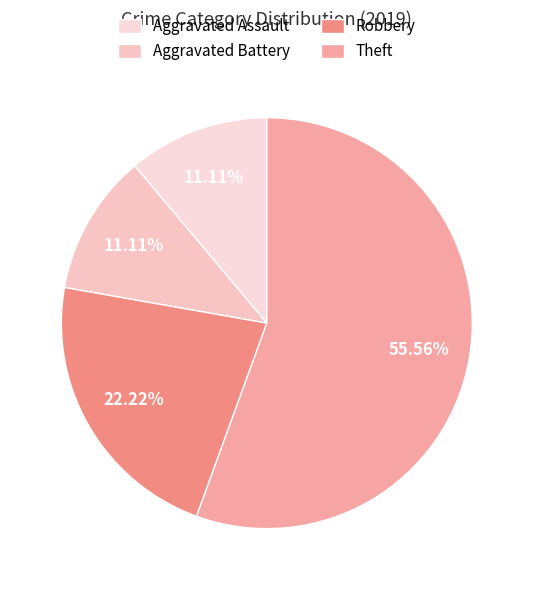

Is it true that Robbery is 34% of the pie?

False